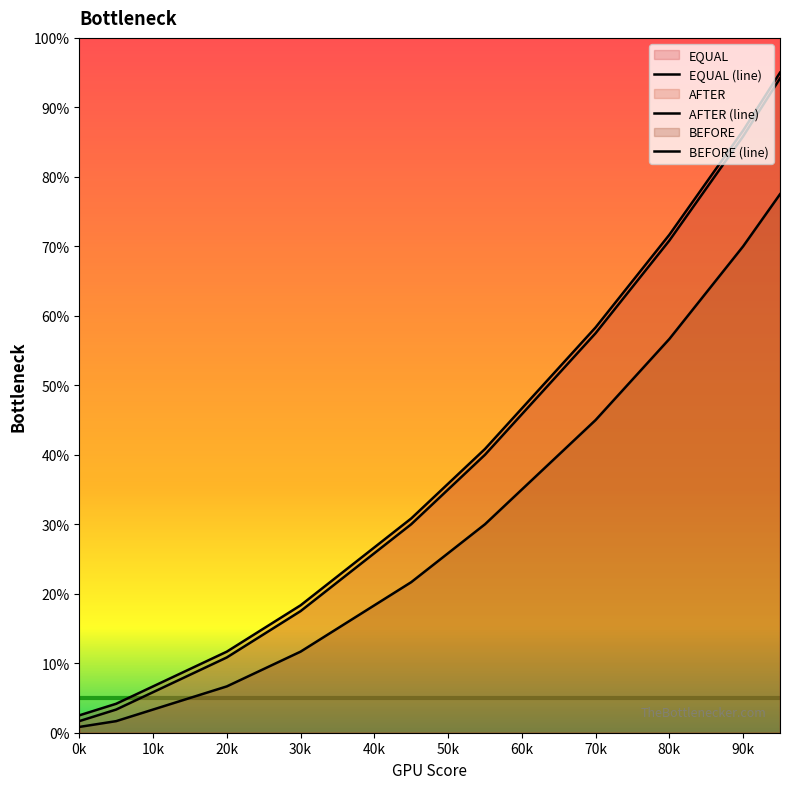

How many lines are shown in the chart?

3